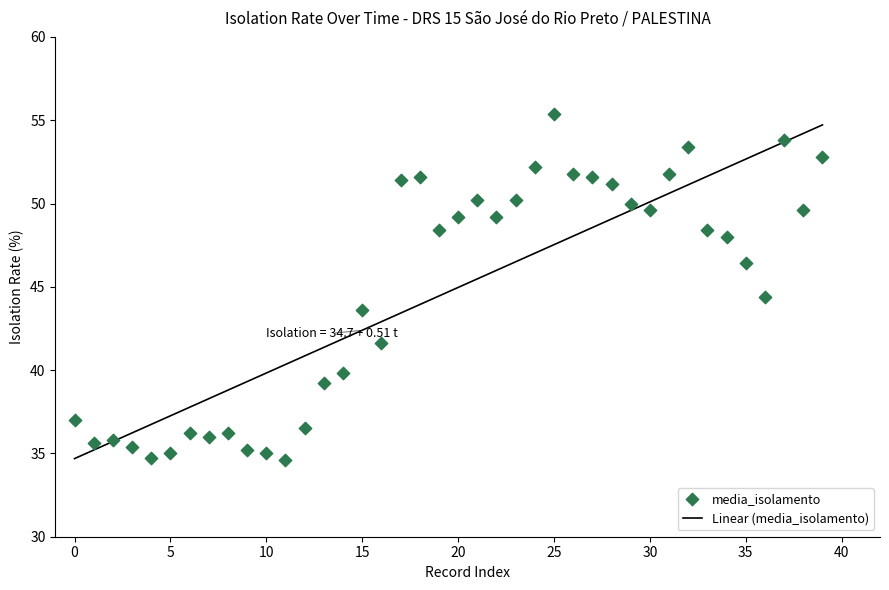

What is the range of Y values (max minus min)?

20.8